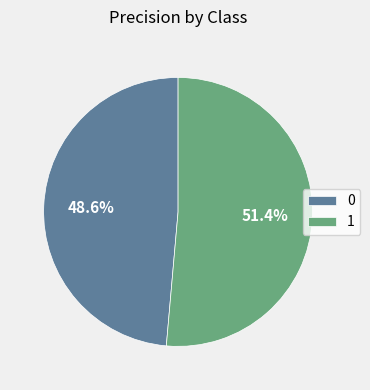

Does 0 account for over 50% of the chart?

No